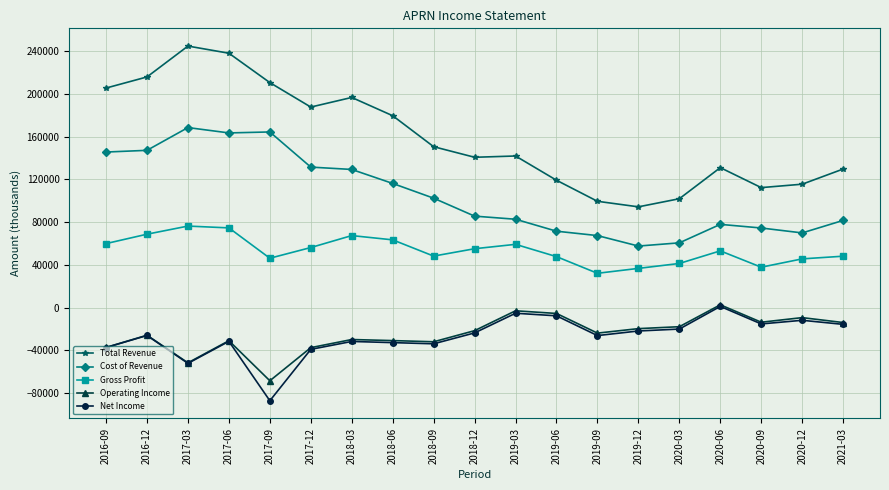

What is the label of the 4th point from the left?

2017-06